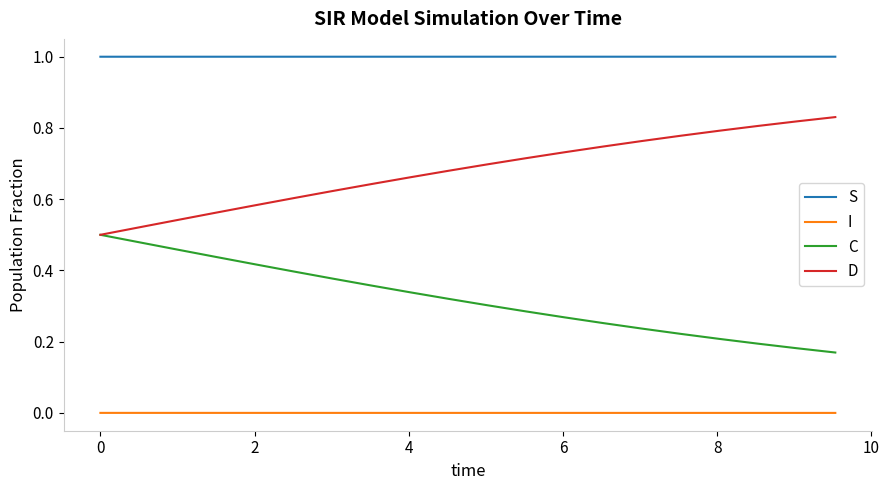

At how many categories does at least one series exceed 0?

20